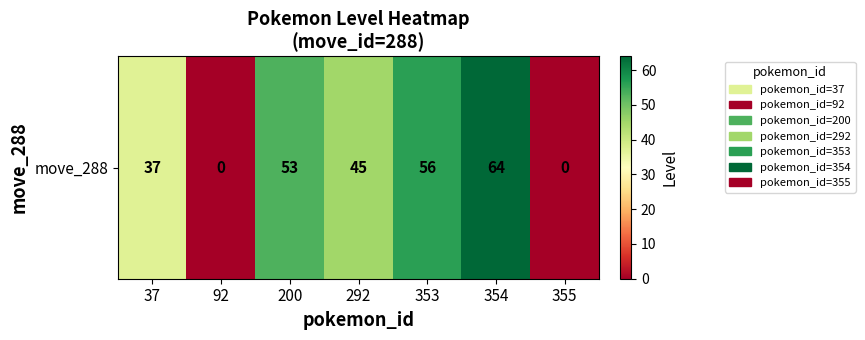

How many values exceed 45?

3